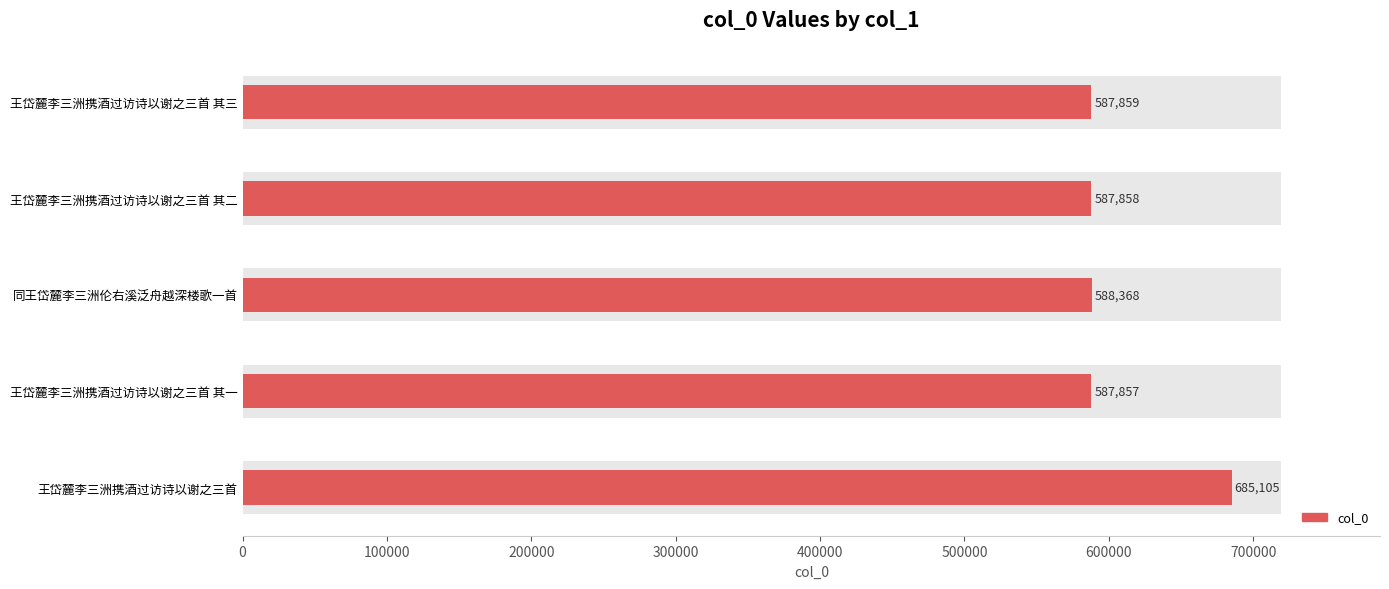

Are the bars grouped side by side (vs. stacked)?

No